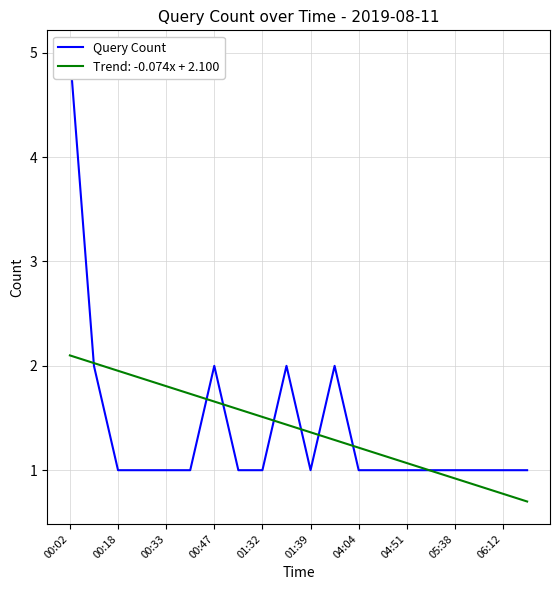

What is the maximum value for Trend: -0.074x + 2.100?

2.1